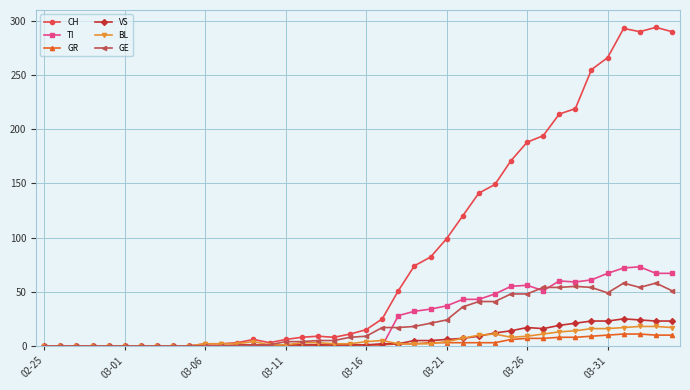

What is the maximum value for VS?

25